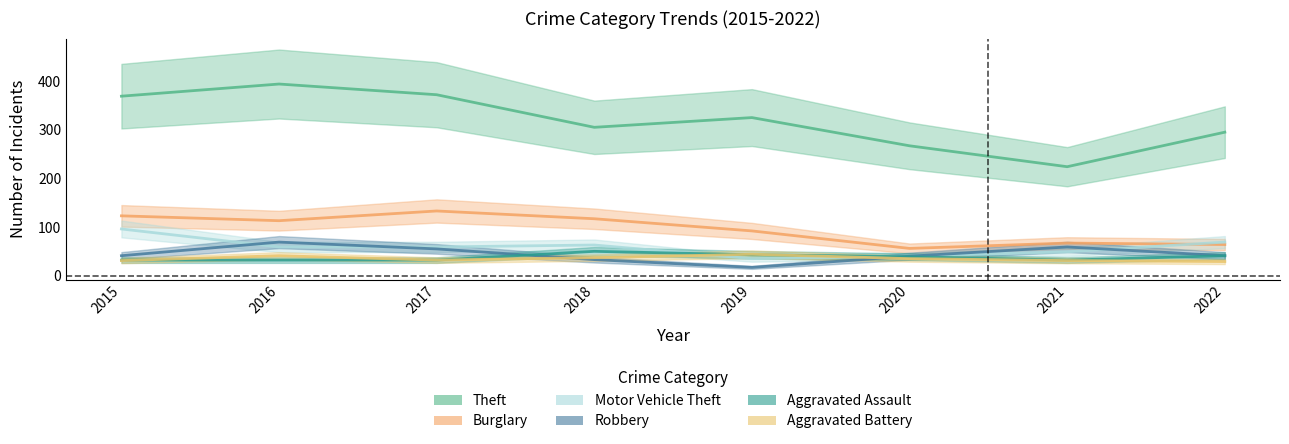

How many interior local valleys does the Burglary series have?

2